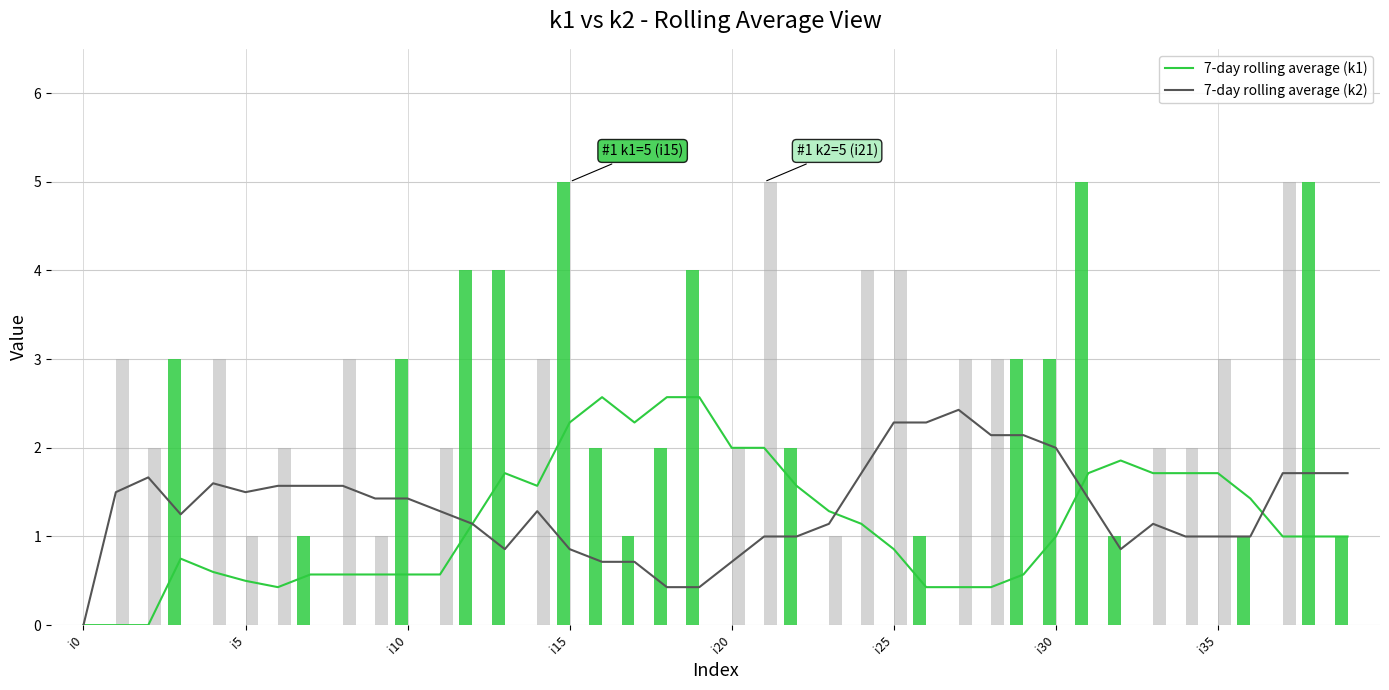

Read the 7-day rolling average (k1) value at 26.

0.4